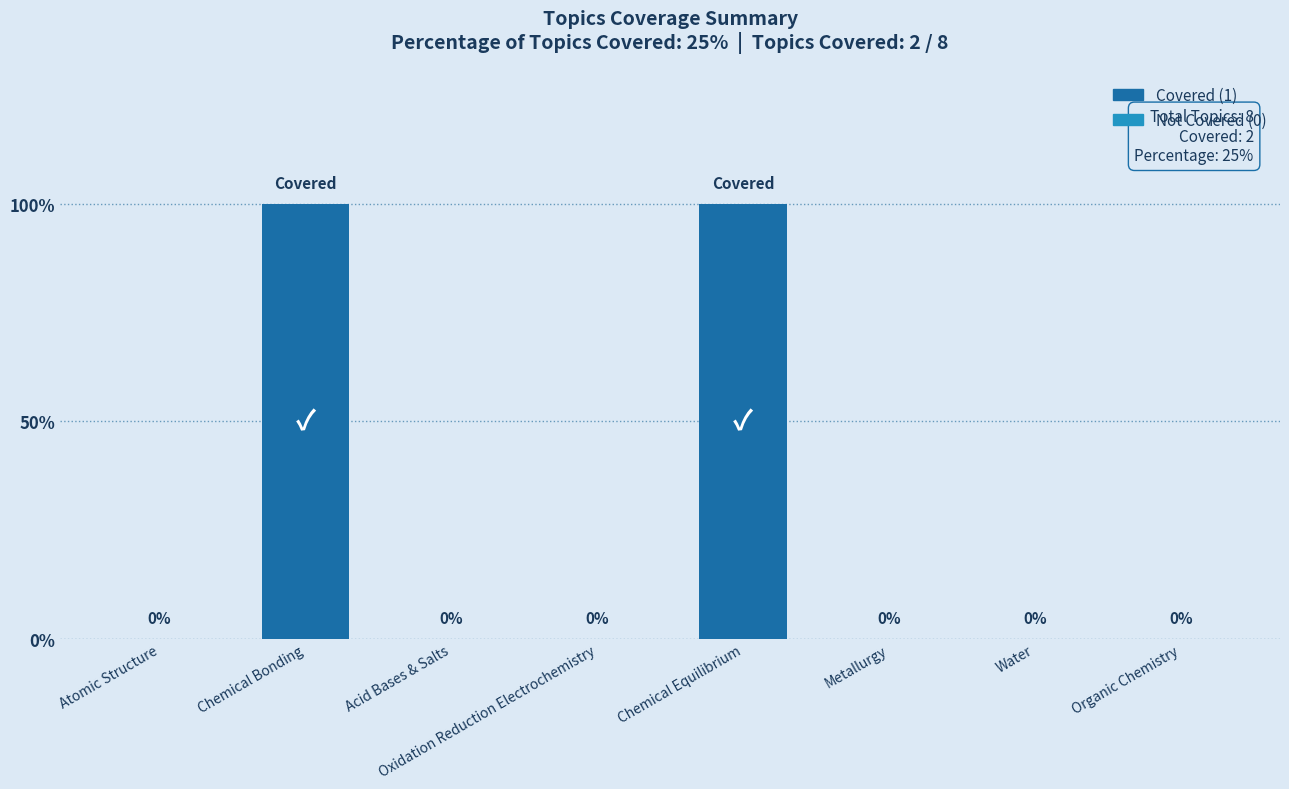

List the labels in order of value, largest first.

Chemical Bonding, Chemical Equilibrium, Atomic Structure, Acid Bases & Salts, Oxidation Reduction Electrochemistry, Metallurgy, Water, Organic Chemistry